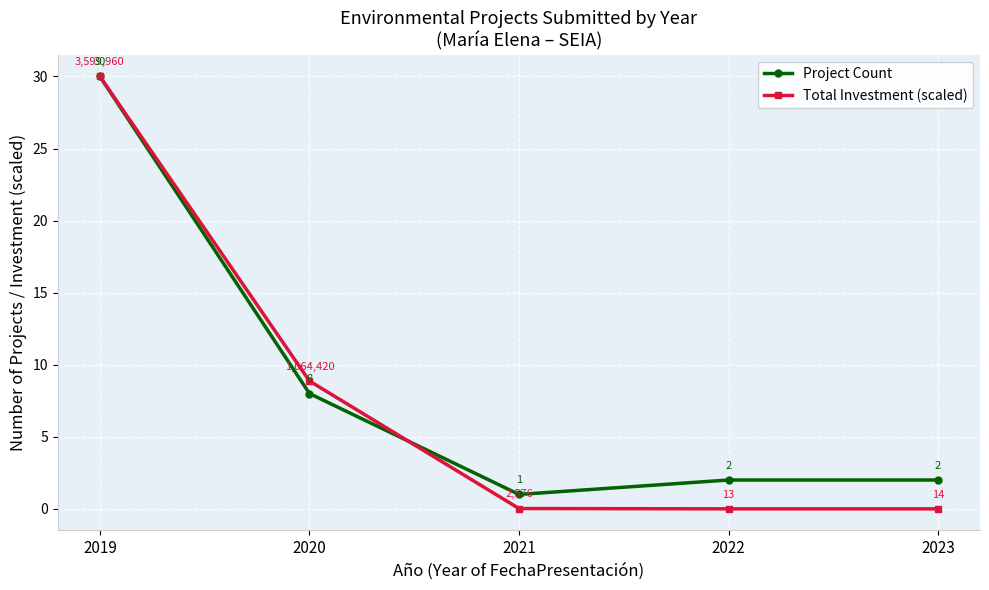

What is the difference between the Project Count values at 2021 and 2023?

1.0